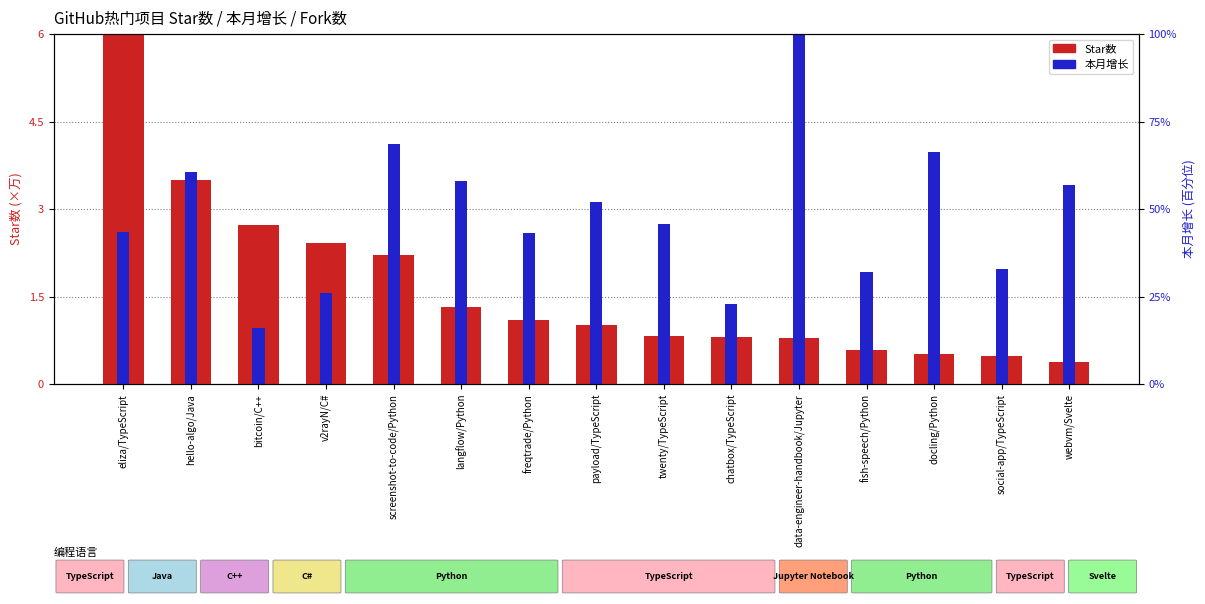

What is the minimum value for 本月增长?

1.0